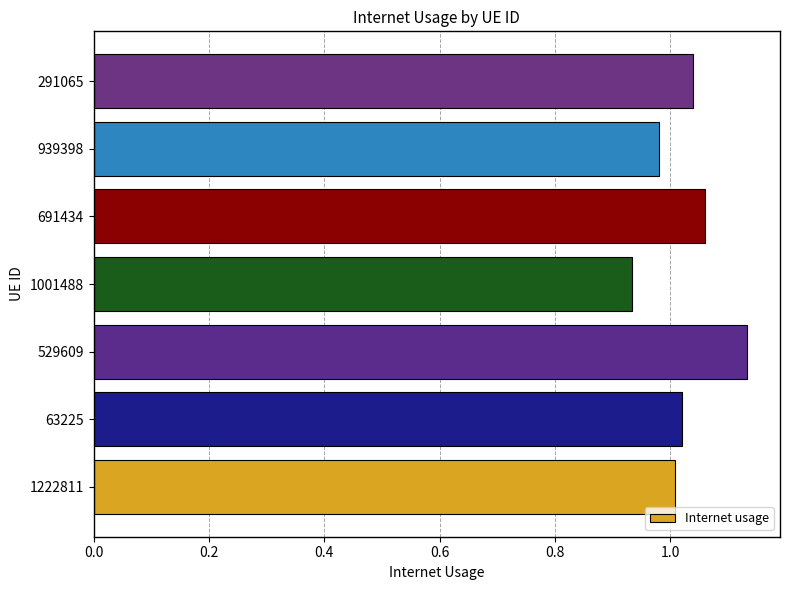

Between 1001488 and 691434, which is larger?

691434